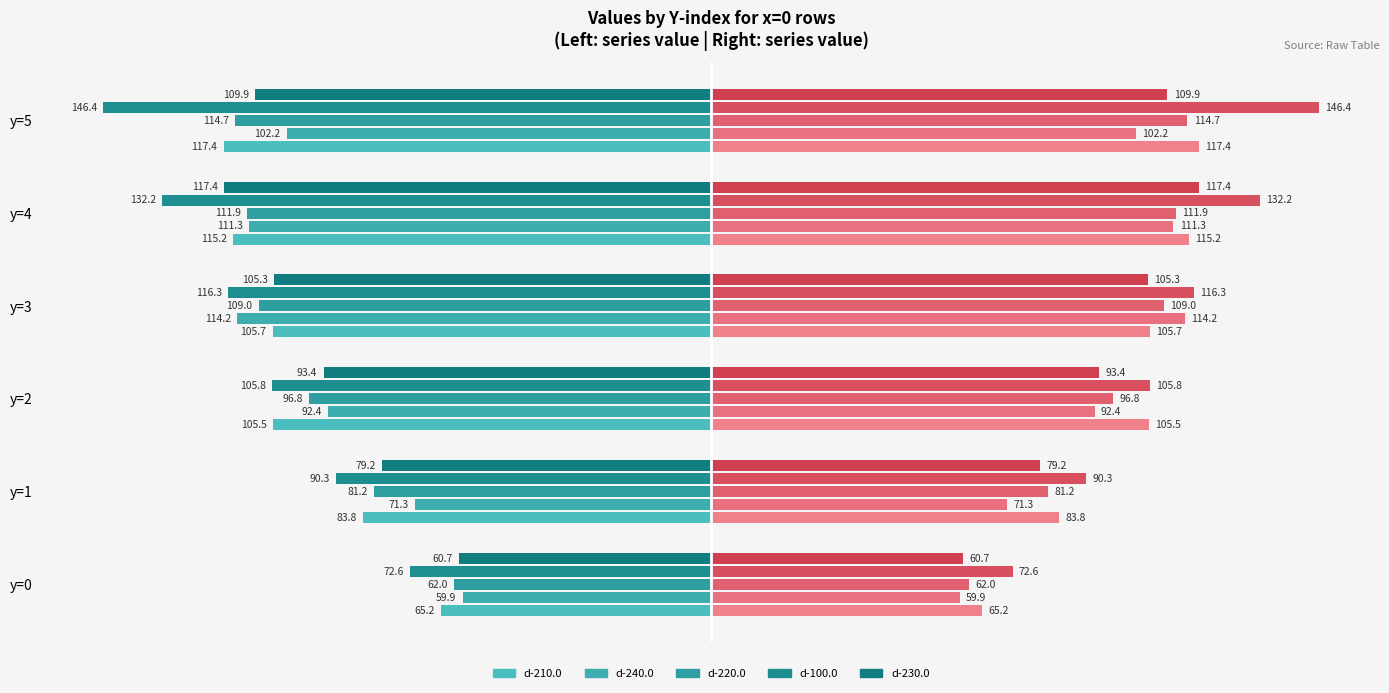

The d-100.0 series shows -27.0 at y=2. True or false?

False